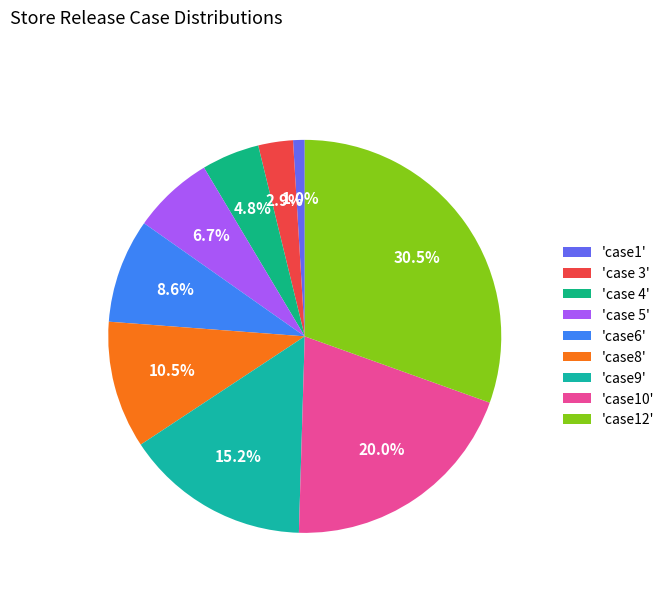

How many segments does this pie chart have?

9